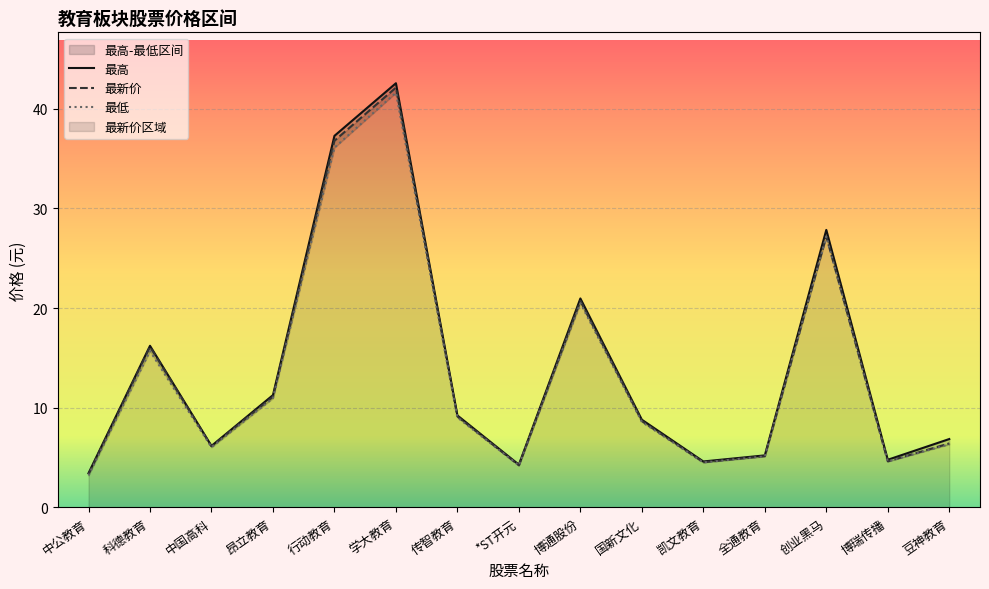

Where does the 最新价 series first go above 8?

科德教育